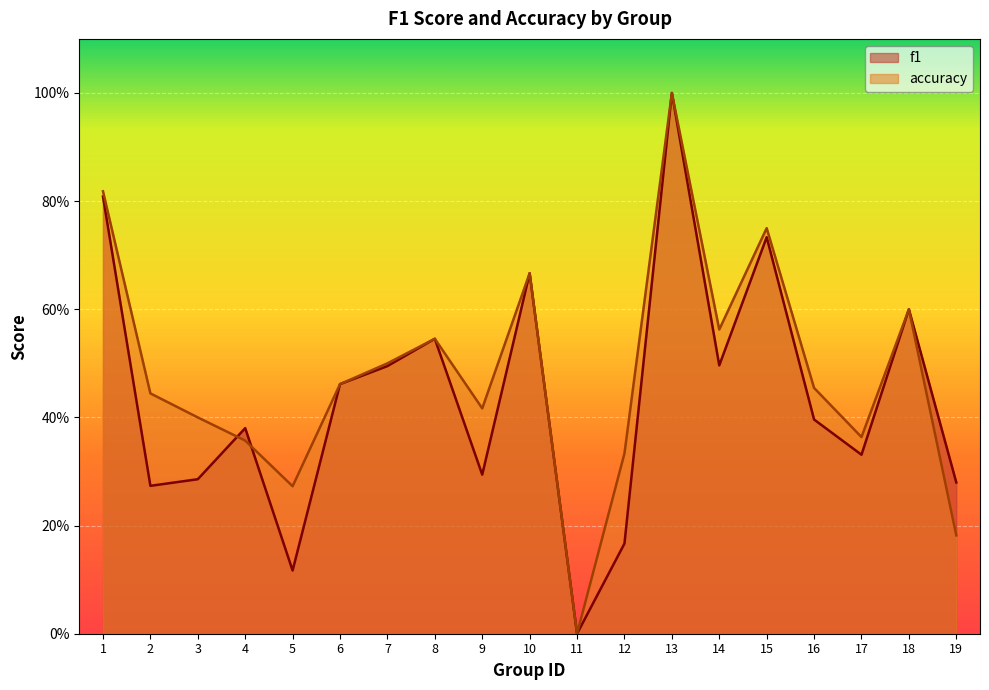

How many series are shown in this chart?

2